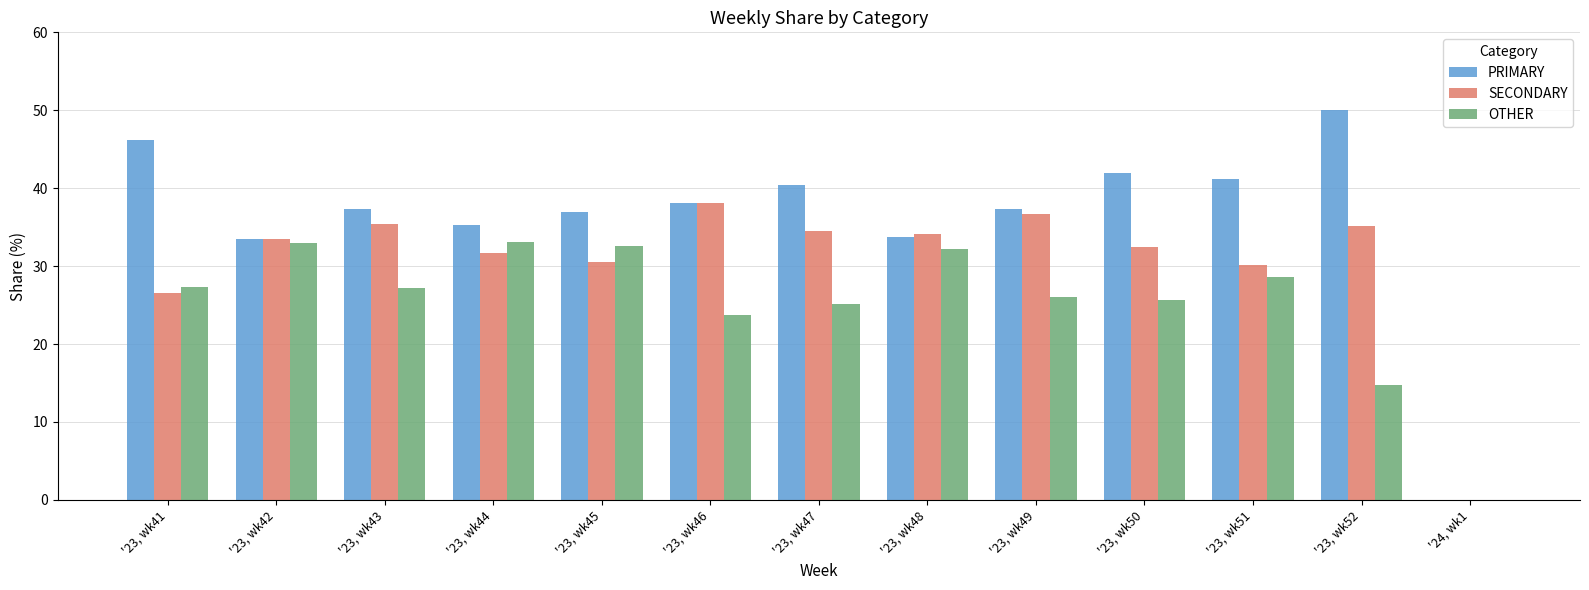

What is the sum of the SECONDARY values at '23, wk45 and '23, wk47?

65.1